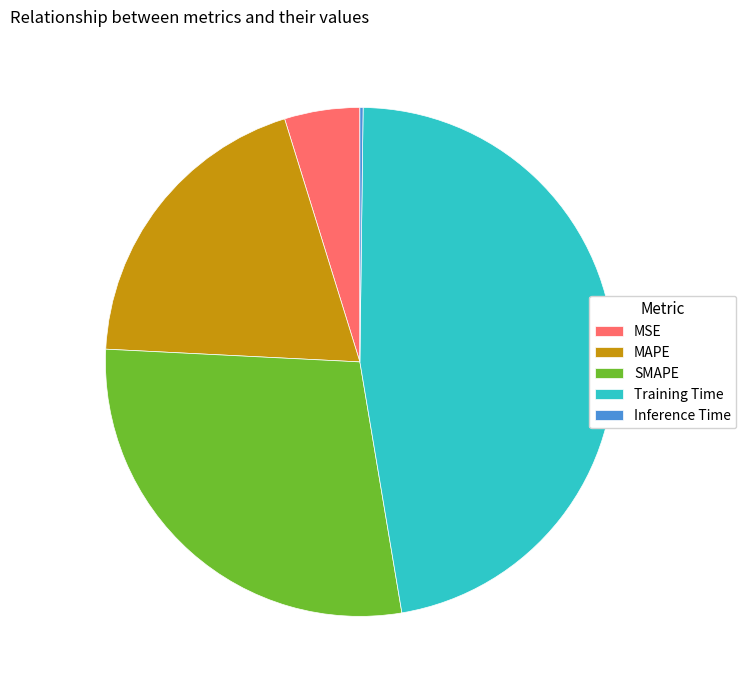

Is Training Time the majority of the pie?

No